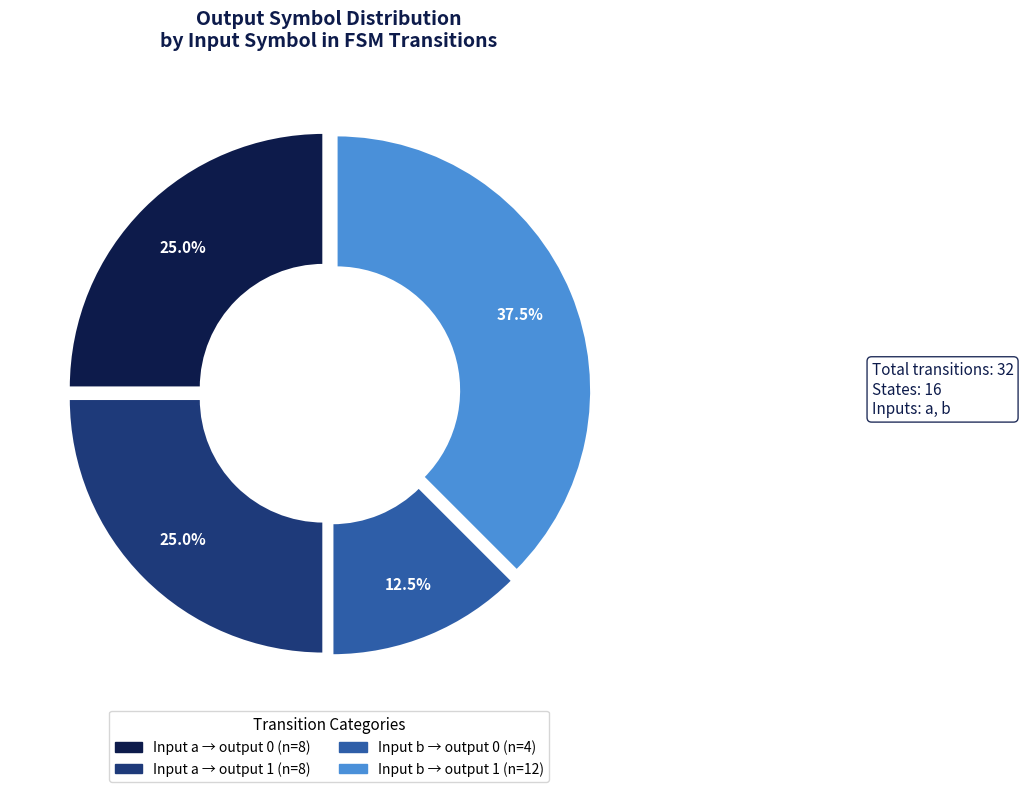

Is there a majority slice in this chart?

No